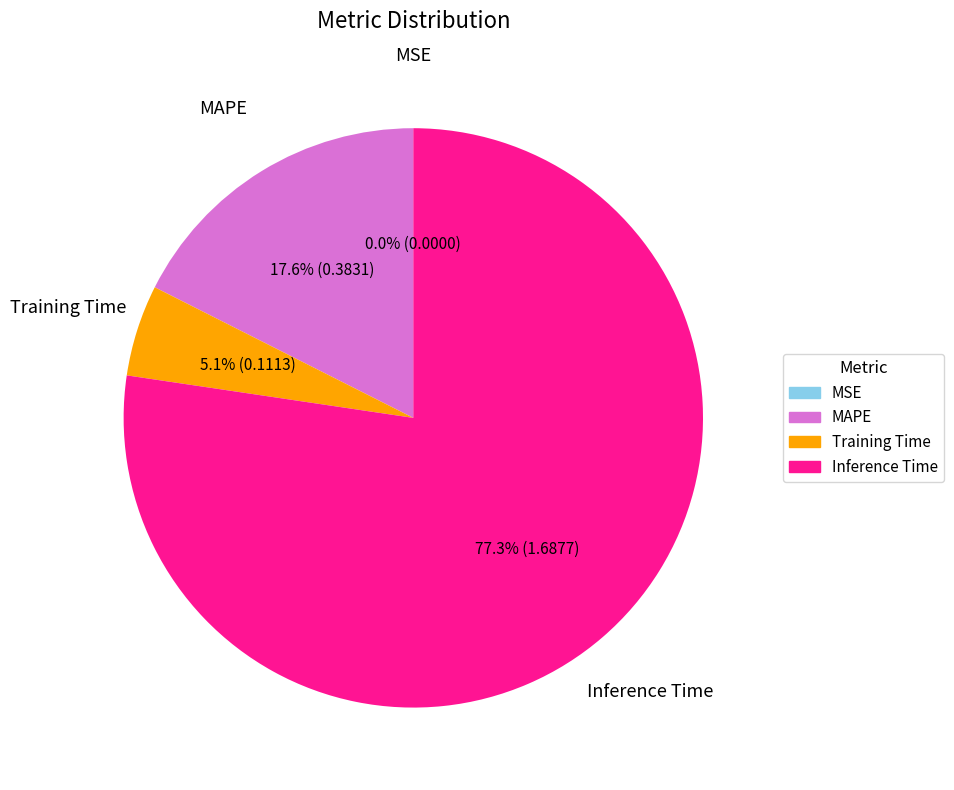

What portion of the pie excludes Training Time?

94.9%